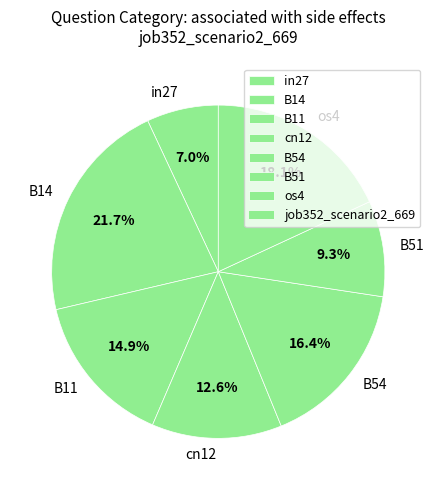

What percentage do B14 and os4 together represent?

39.8%